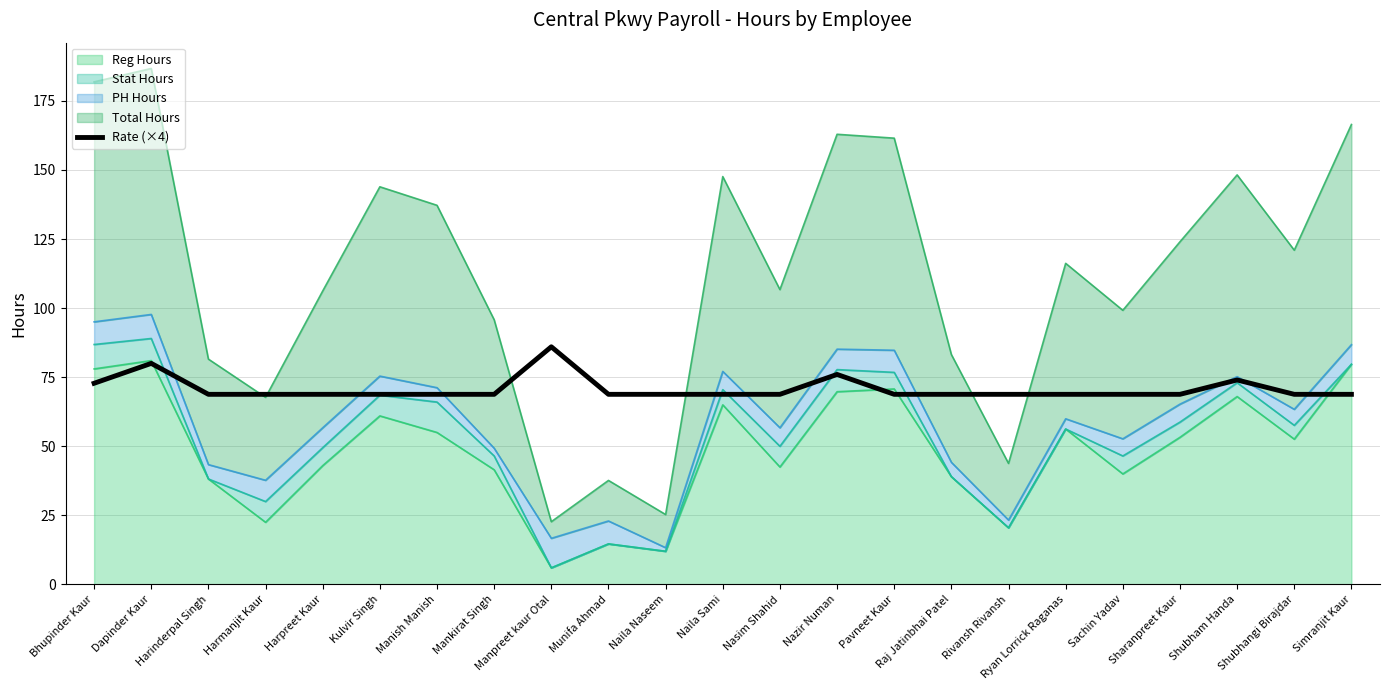

What is the label of the 2nd point from the right?

Shubhangi Birajdar